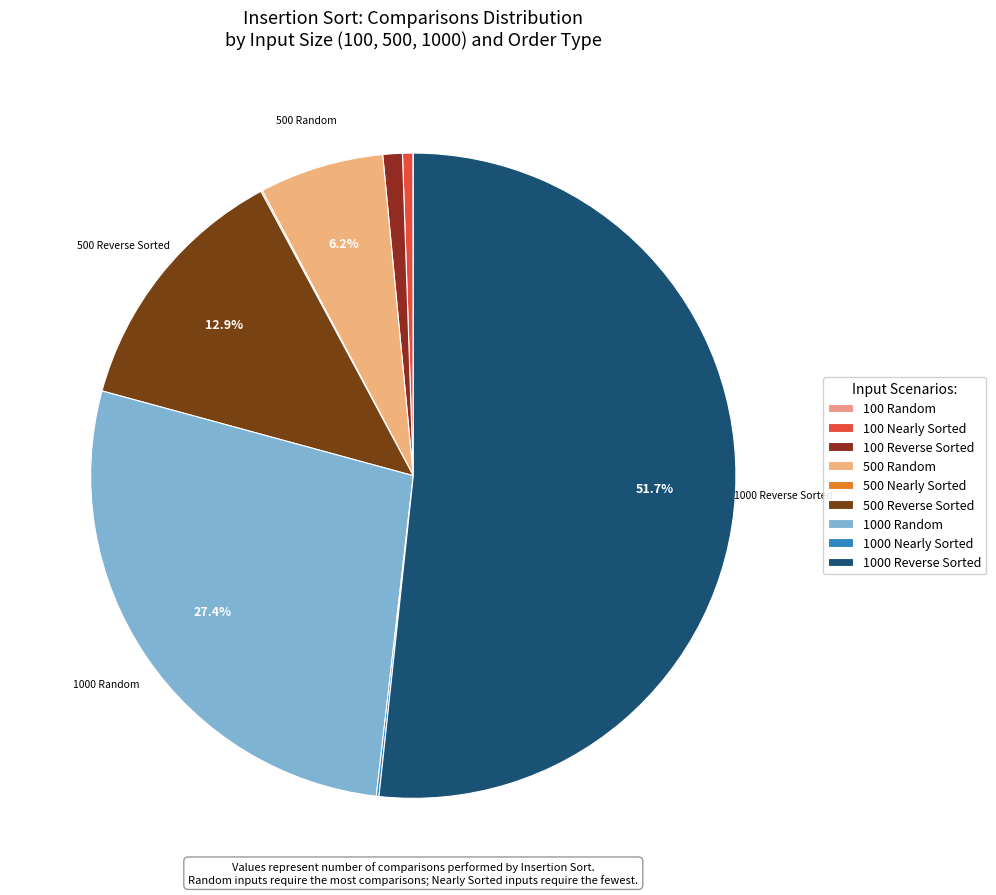

What is the majority slice?

1000 Reverse Sorted